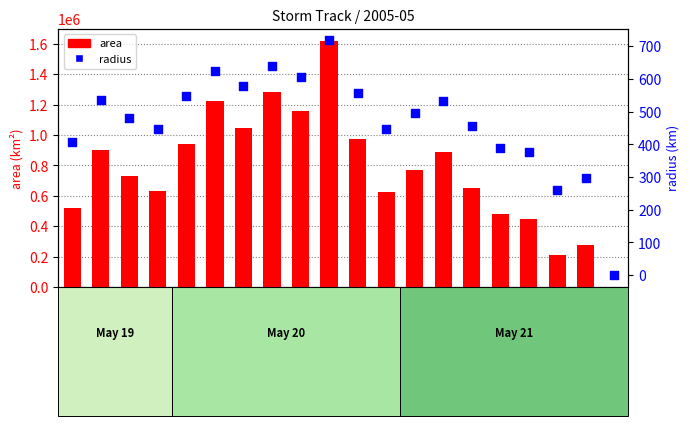

Which series reaches the minimum Y coordinate?

area